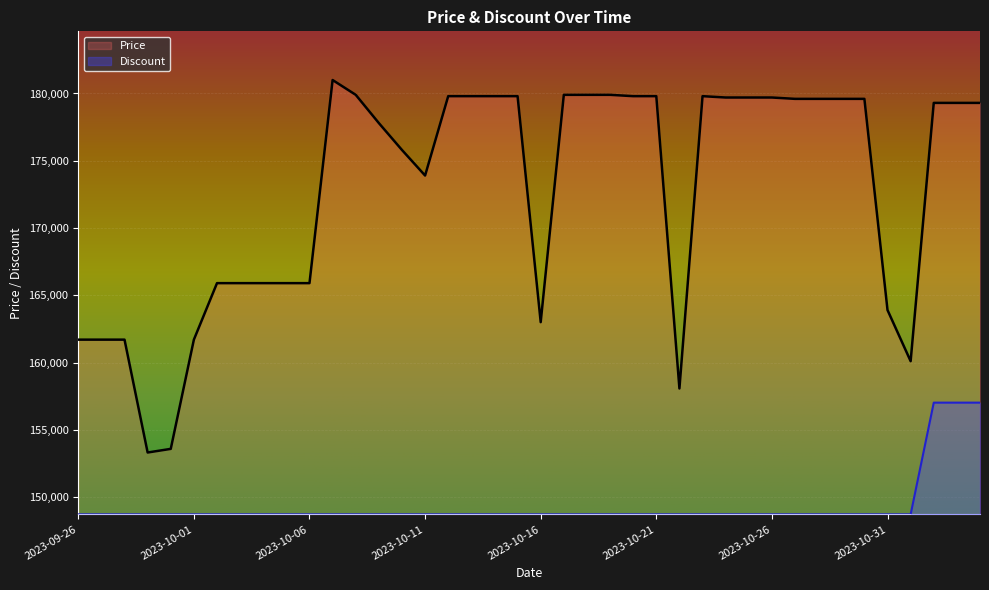

At which label does Price first exceed 179300?

2023-10-07